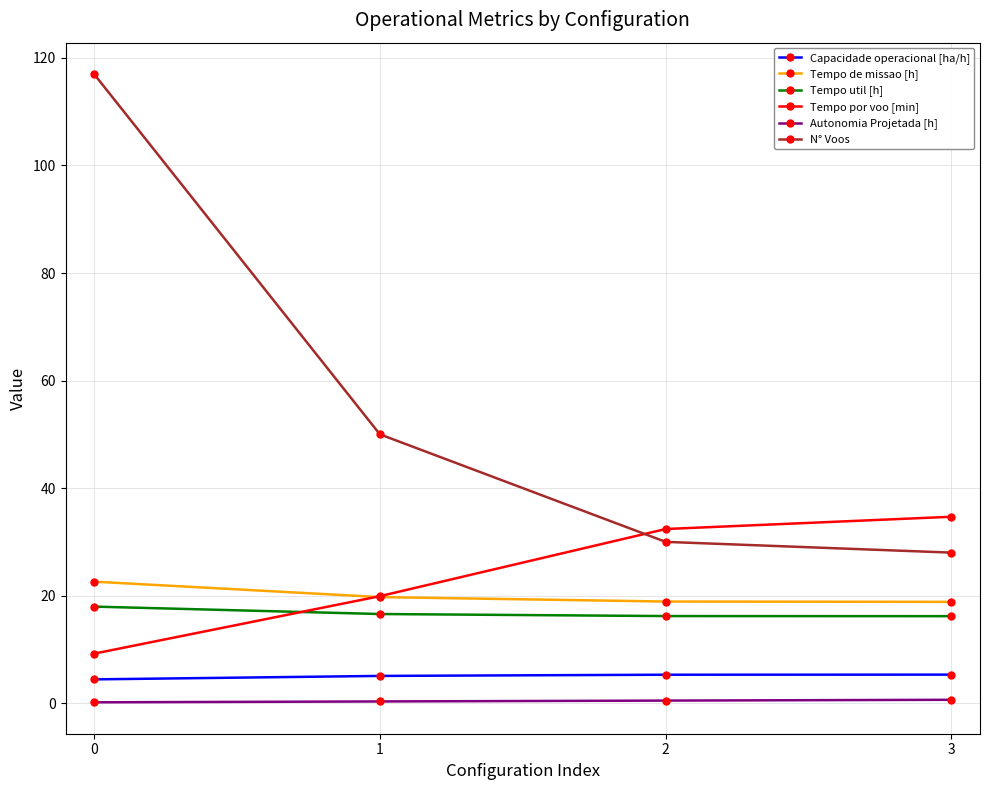

True or false: N° Voos and Capacidade operacional [ha/h] cross at least once.

False